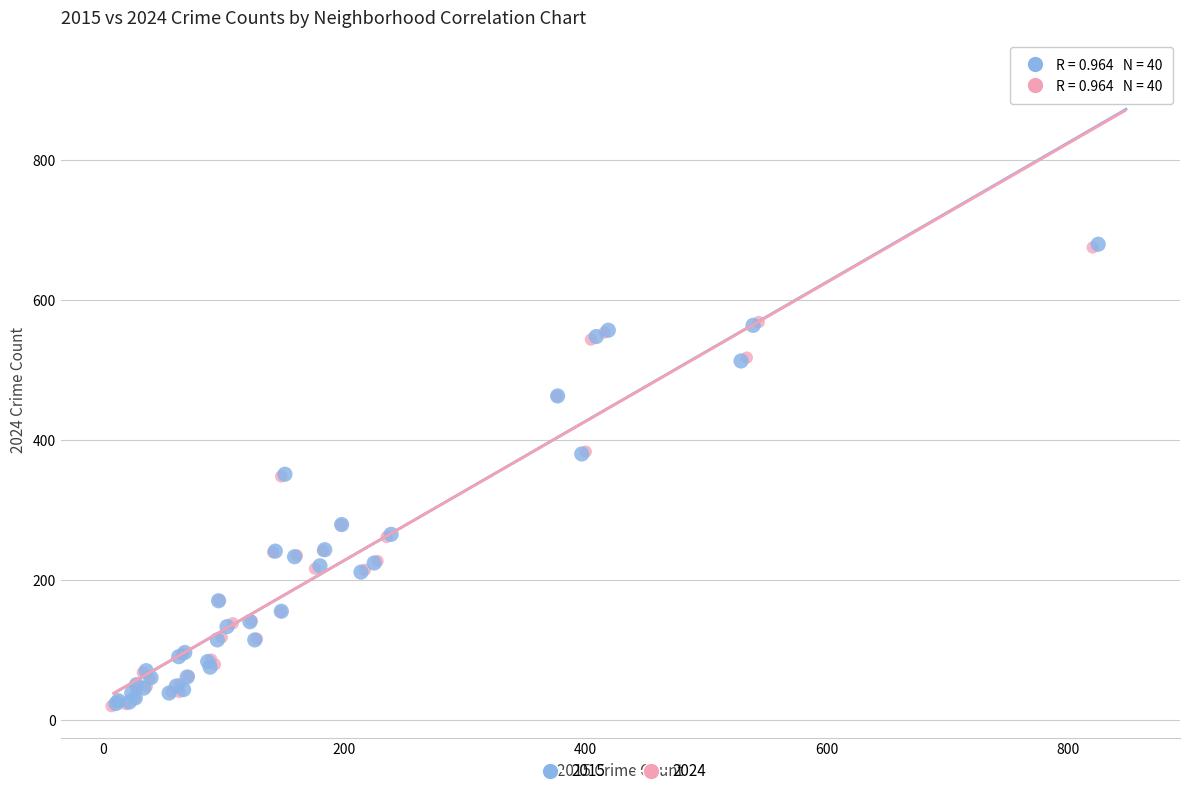

Which series has the widest spread of Y values?

2024